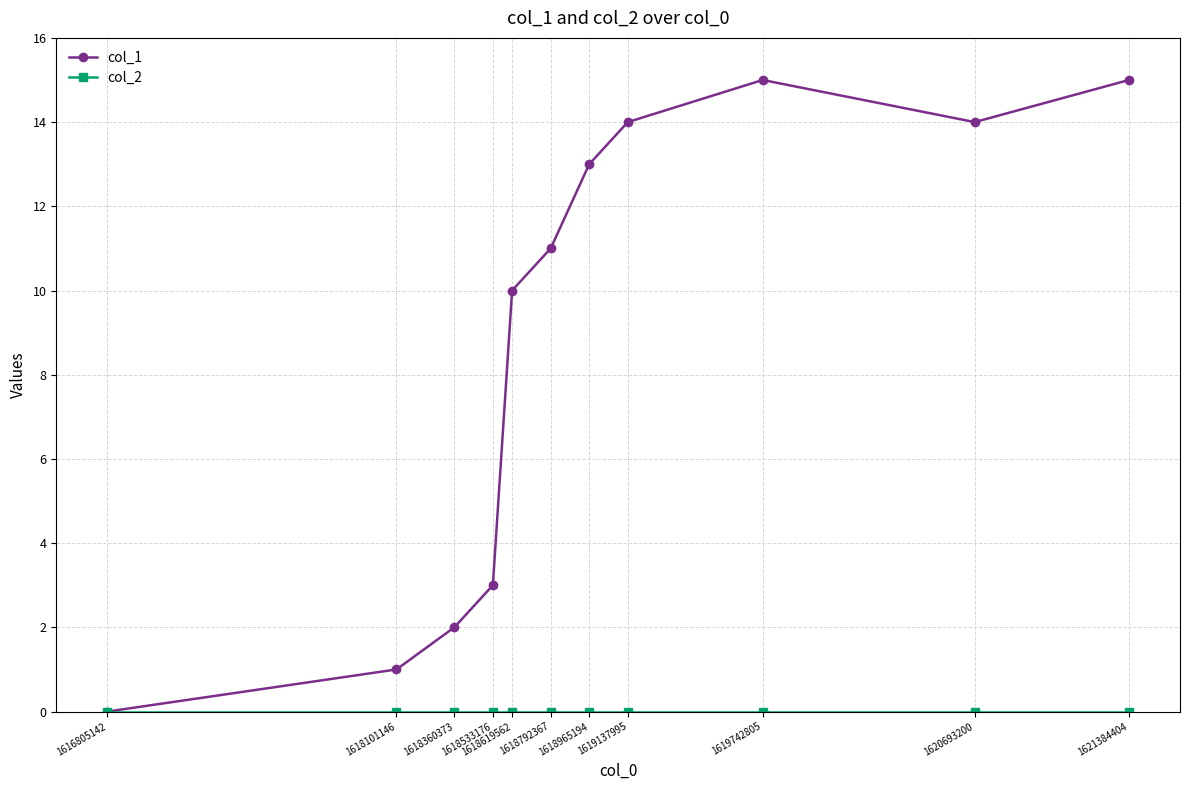

How many lines are shown in the chart?

2